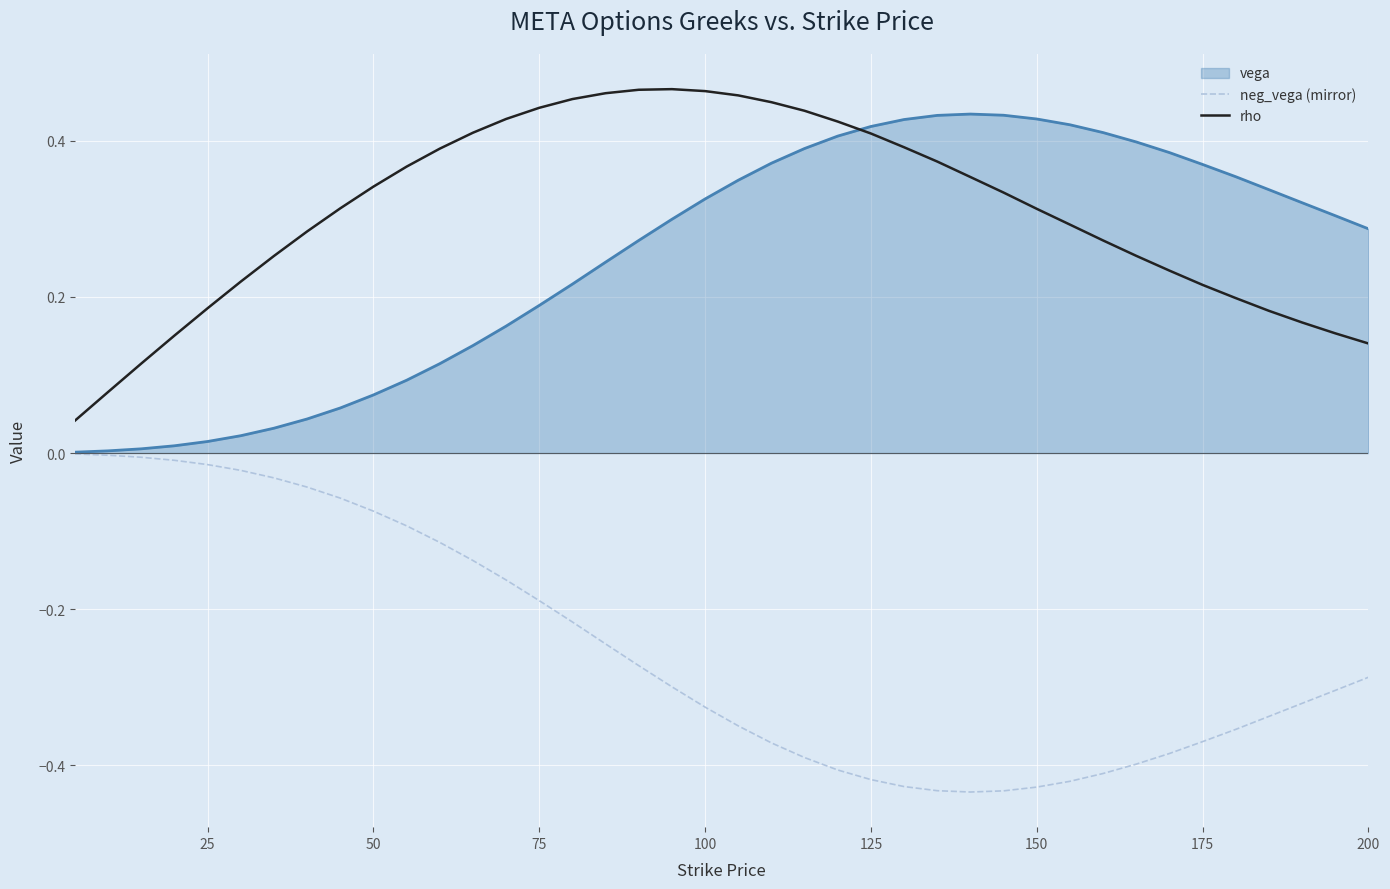

Which series has the largest total across all categories?

rho